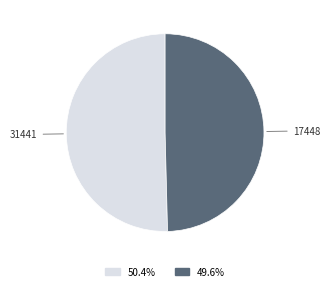

Is there any slice that represents more than half of the pie?

Yes